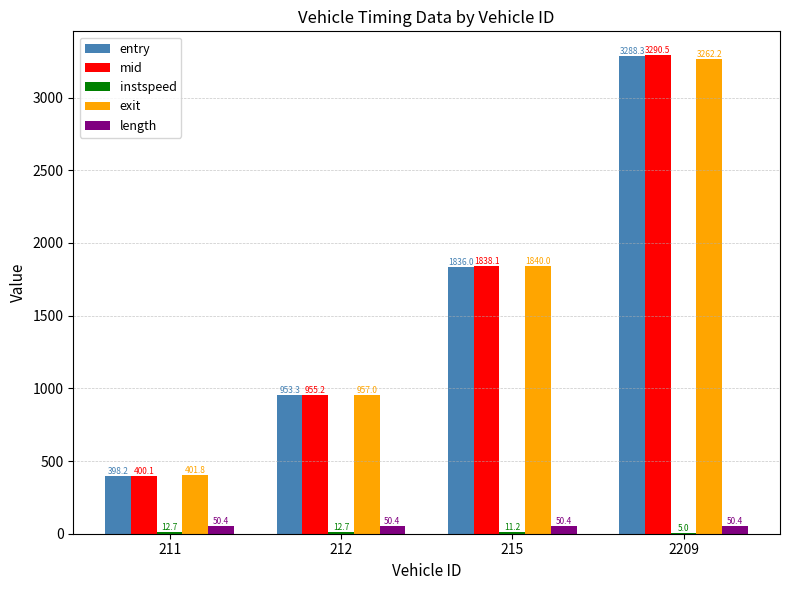

Are the bars grouped side by side (vs. stacked)?

Yes